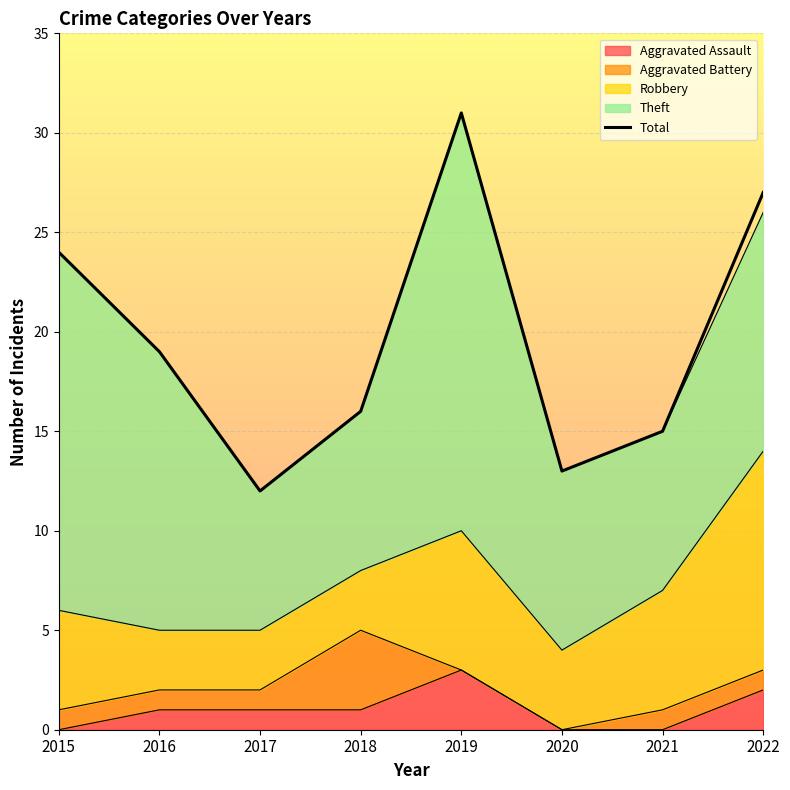

Is it true that the value at 2017 is 12?

True